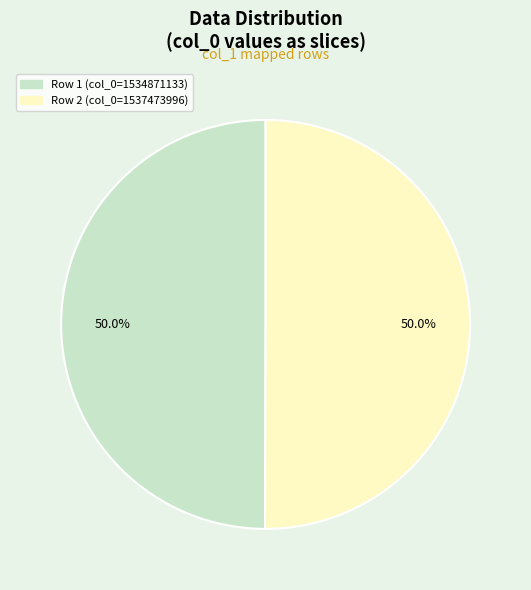

What is the ratio of the value at Row 2 (col_0=1537473996) to the value at Row 1 (col_0=1534871133)?

1.0